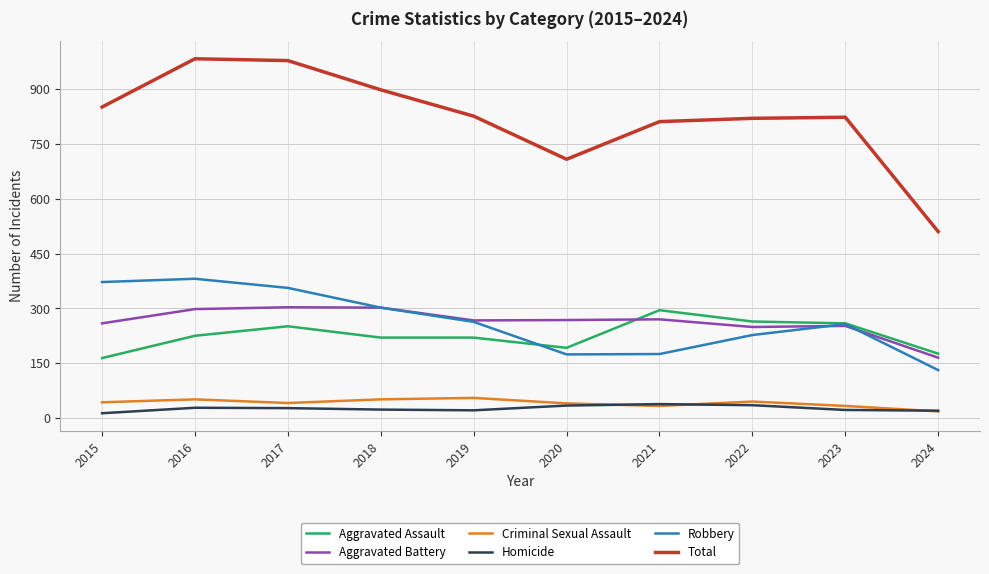

True or false: Criminal Sexual Assault and Robbery intersect in this chart.

False